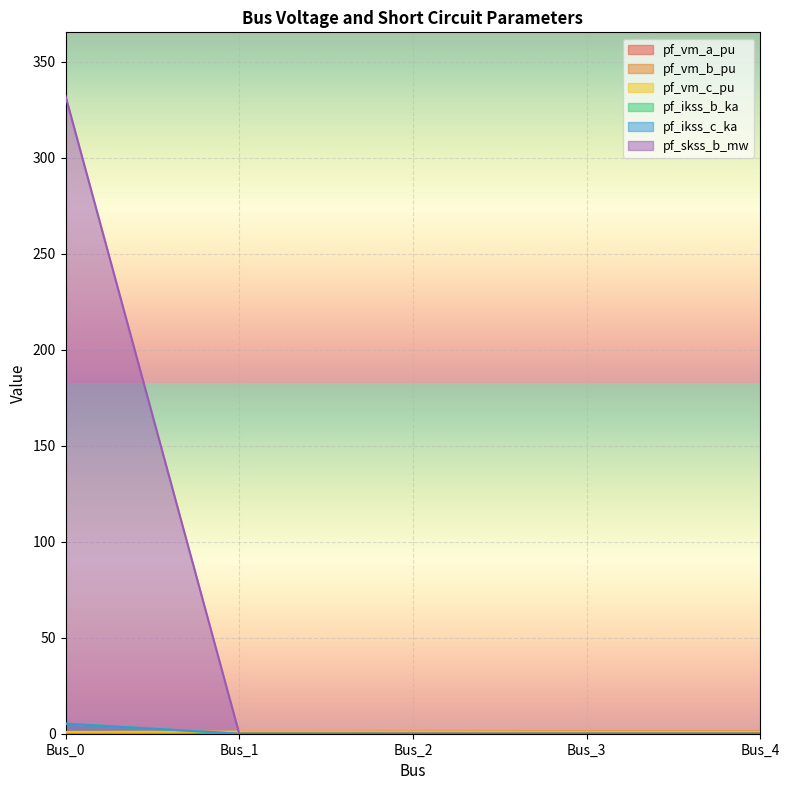

Reading right to left, transcribe all the data shown in this chart.

pf_vm_a_pu: Bus_4=1.1	Bus_3=1.1	Bus_2=1.0	Bus_1=0.9	Bus_0=1.0
pf_vm_b_pu: Bus_4=1.1	Bus_3=1.1	Bus_2=1.0	Bus_1=0.7	Bus_0=0.0
pf_vm_c_pu: Bus_4=1.1	Bus_3=1.1	Bus_2=1.1	Bus_1=1.1	Bus_0=1.0
pf_ikss_b_ka: Bus_4=0.0	Bus_3=0.0	Bus_2=0.0	Bus_1=0.0	Bus_0=5.2
pf_ikss_c_ka: Bus_4=0.0	Bus_3=0.0	Bus_2=0.0	Bus_1=0.0	Bus_0=5.2
pf_skss_b_mw: Bus_4=0.0	Bus_3=0.0	Bus_2=0.0	Bus_1=0.0	Bus_0=332.0